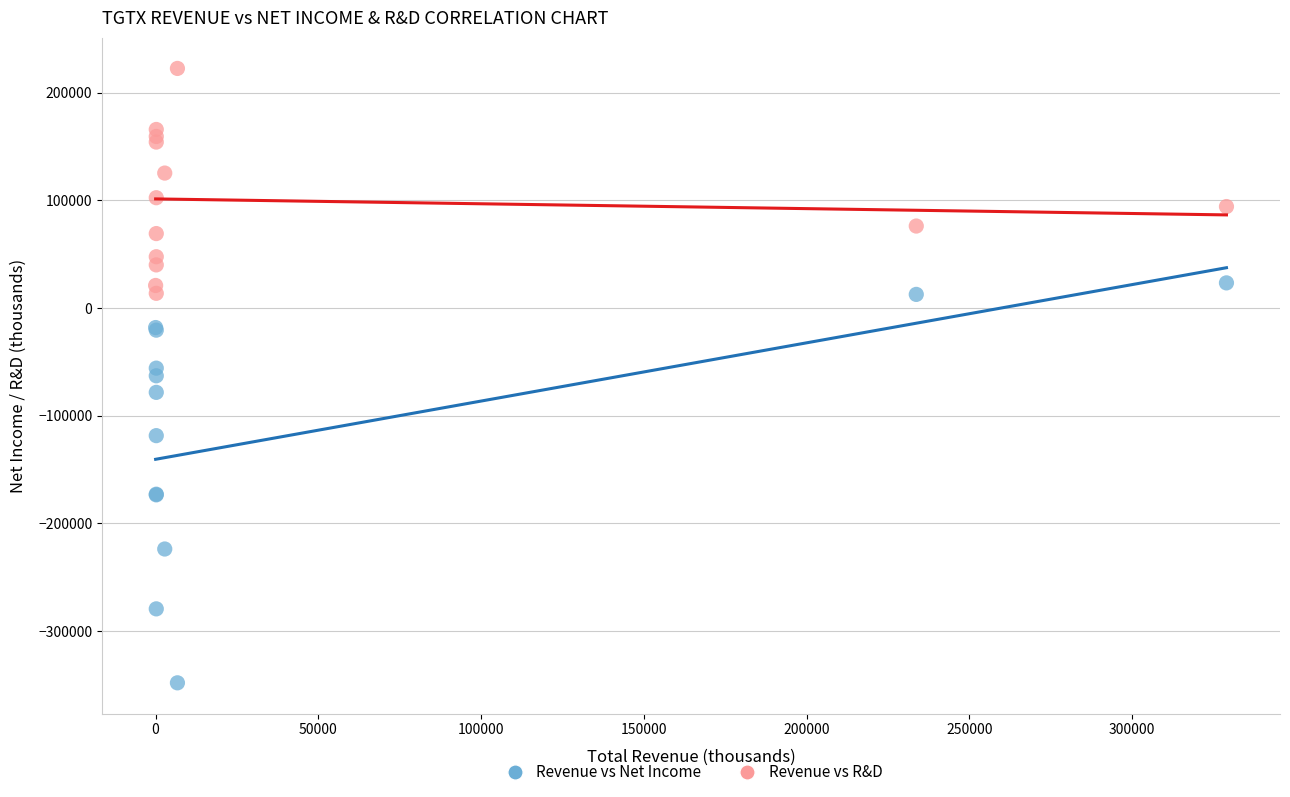

Which series contains the highest Y value?

Revenue vs R&D